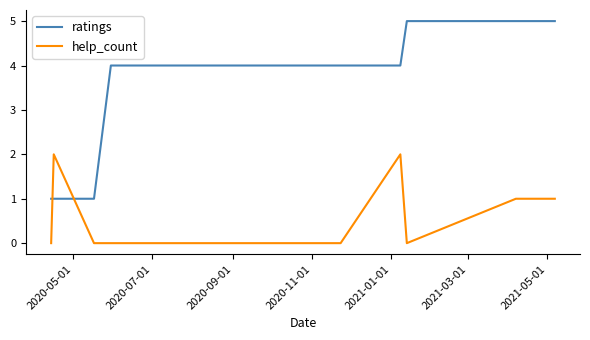

After their last crossing, which series has the higher values: help_count or ratings?

ratings